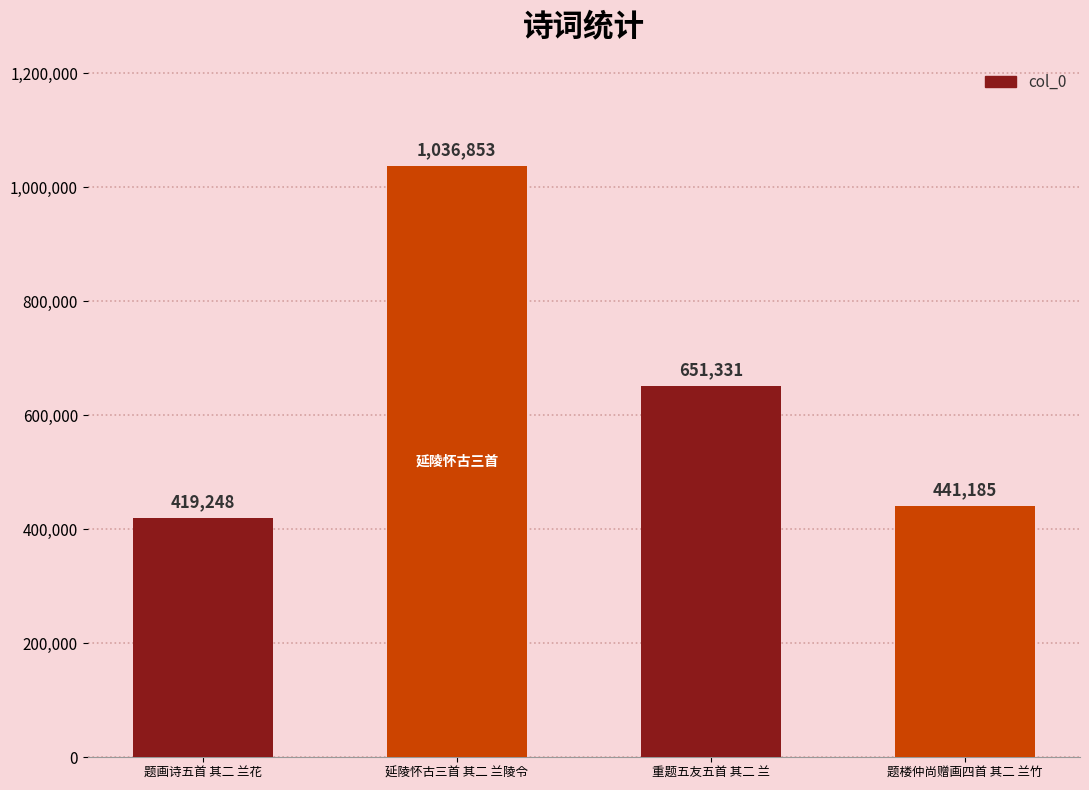

Between 重题五友五首 其二 兰 and 延陵怀古三首 其二 兰陵令, which is larger?

延陵怀古三首 其二 兰陵令